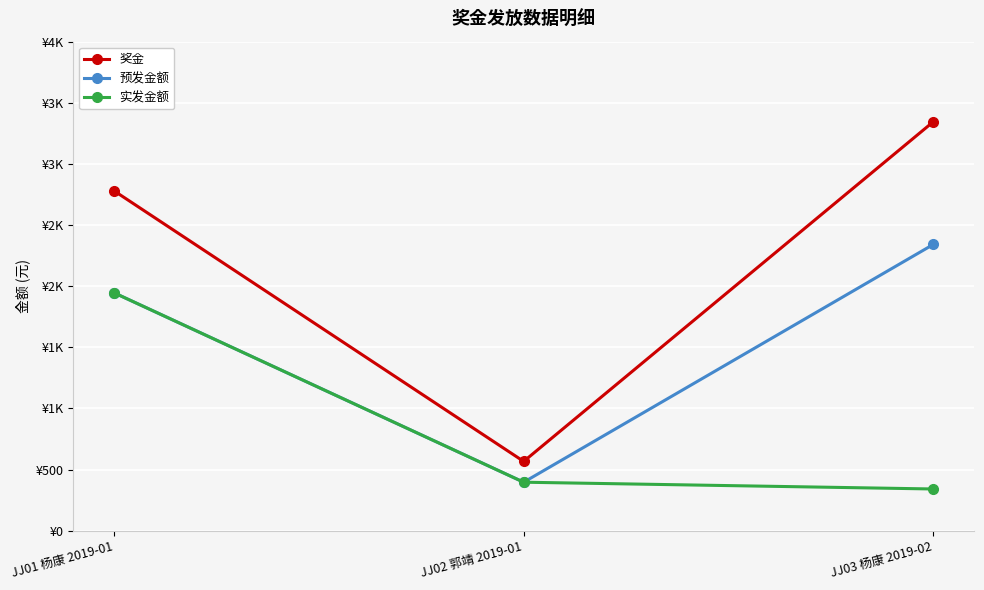

Is this an area chart (filled region under the line)?

No